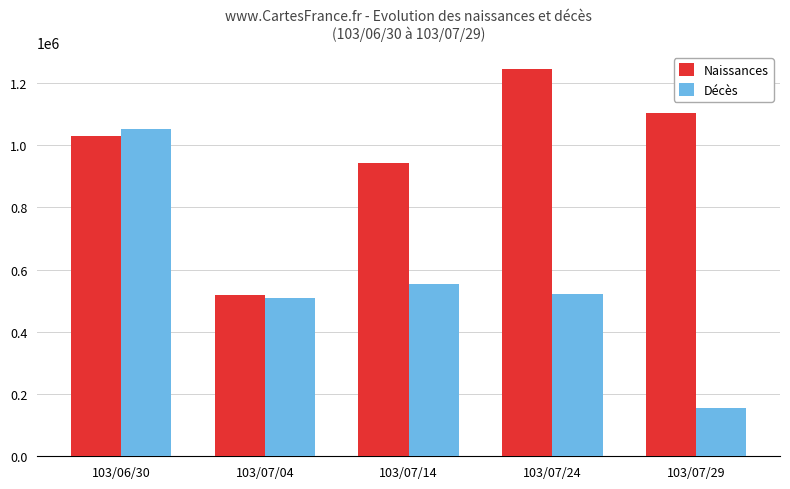

Rank the series at 103/07/14 from lowest to highest value.

Décès, Naissances